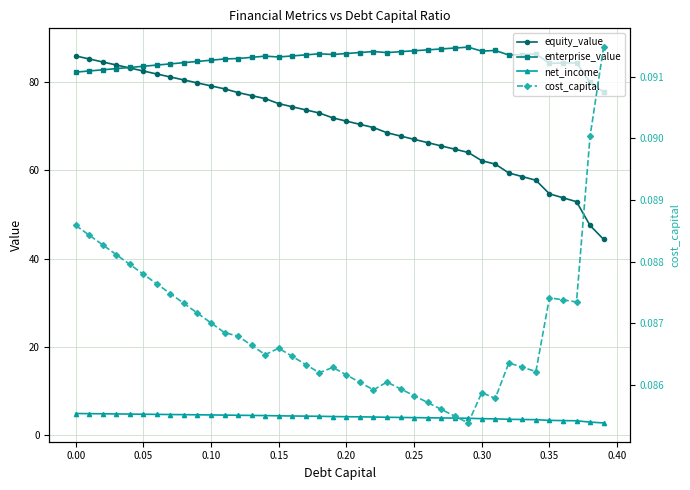

Is the value of enterprise_value at 21 greater than the value of cost_capital at 20?

Yes